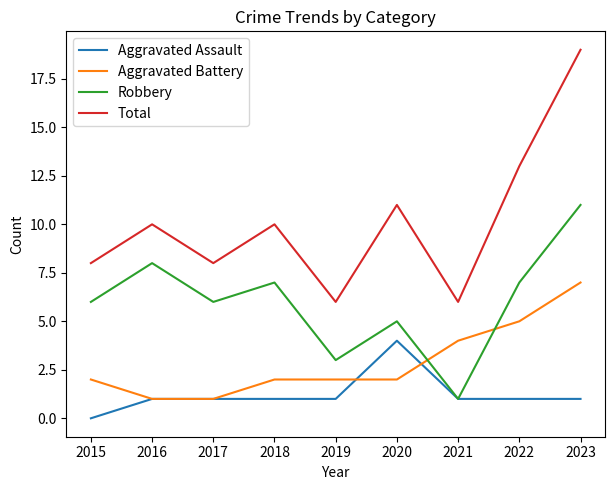

At how many categories does at least one series exceed 1?

9